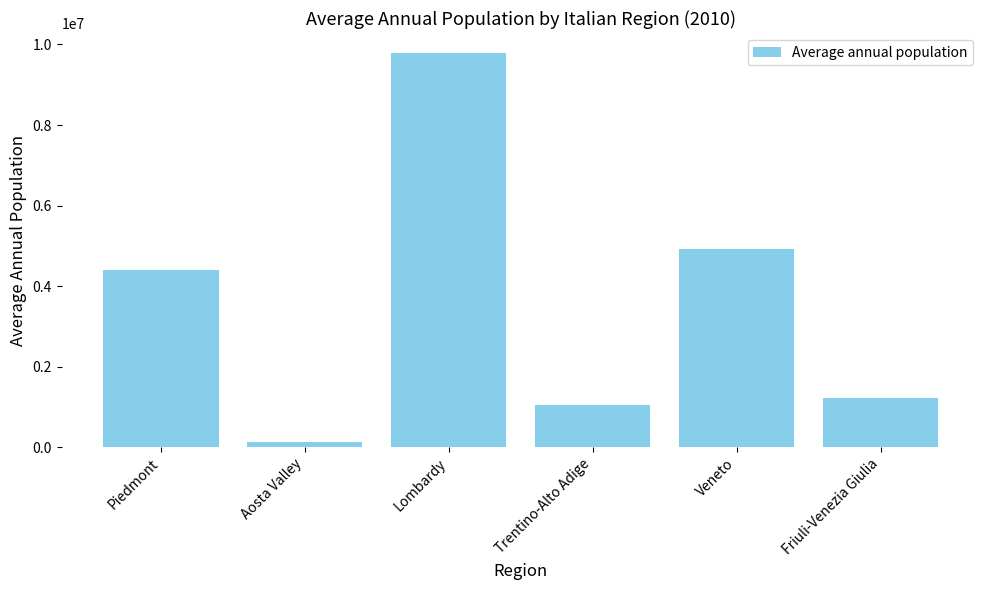

What is the greatest value displayed?

9794525